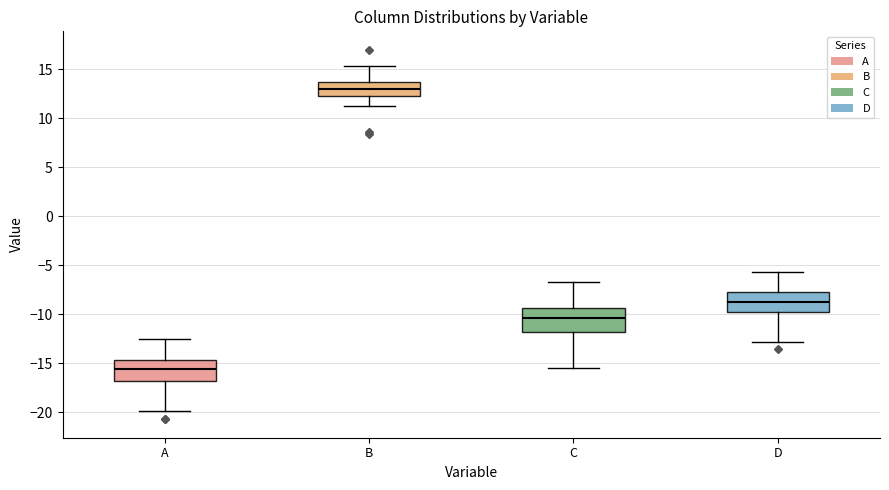

Reading left to right, transcribe this box plot: for each box, give where its median line is, the range the box spans, and where its two whiskers end, as read against the y-axis. The values are not printed on the chart, so give them approximately, as read against the axis.

A: median -15.5, box -17.0 to -14.5, whiskers -20.0 to -12.5
B: median 13.0, box 12.5 to 13.5, whiskers 11.0 to 15.5
C: median -10.5, box -12.0 to -9.5, whiskers -15.5 to -6.5
D: median -8.5, box -10.0 to -7.5, whiskers -13.0 to -5.5